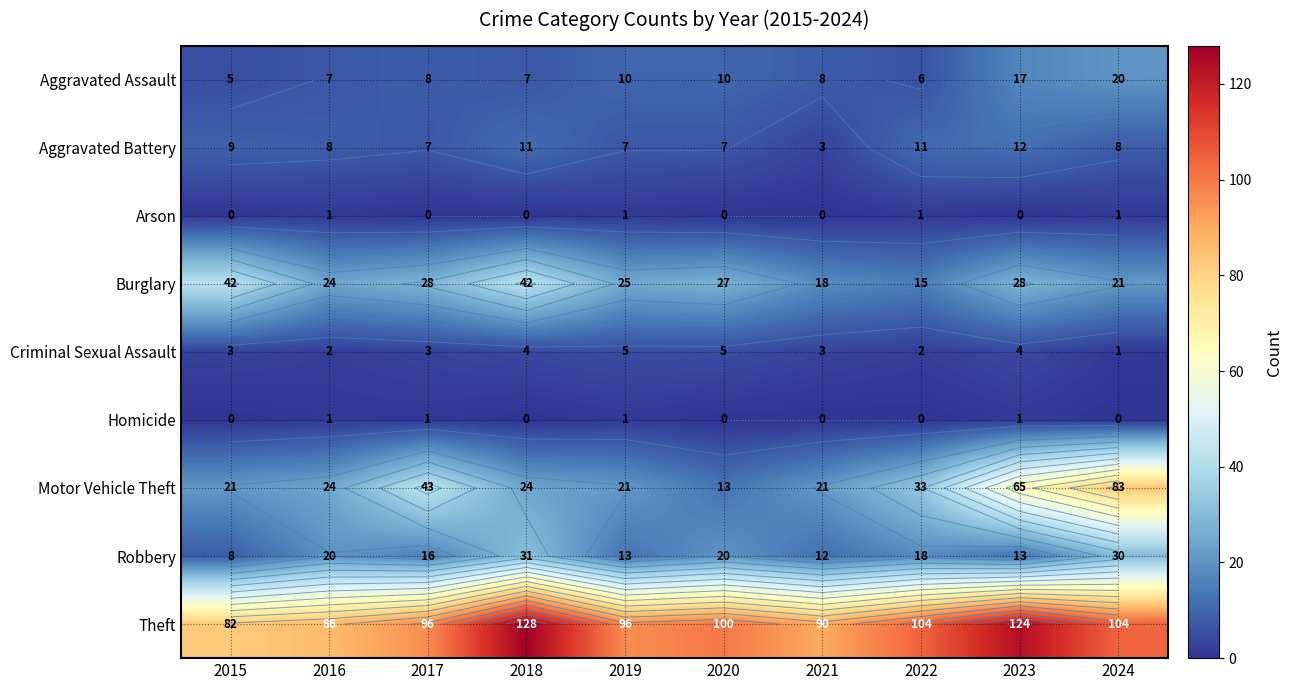

What is the difference between the second highest and minimum values in the Criminal Sexual Assault series?

4